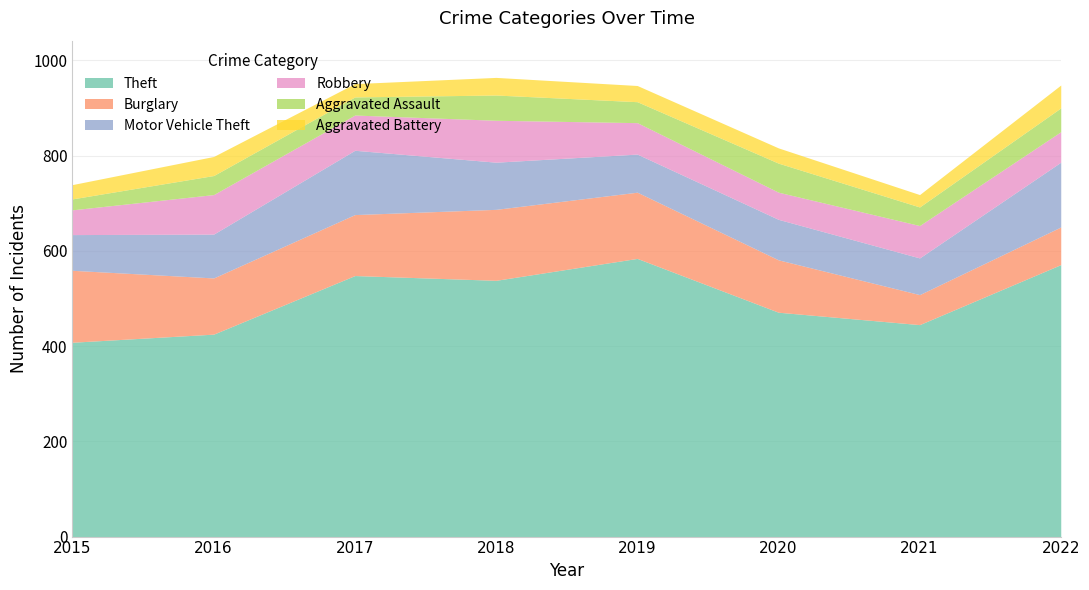

Reading left to right, transcribe all the data shown in this chart.

Theft: 408	425	548	538	584	471	445	571
Burglary: 151	118	128	149	139	110	63	79
Motor Vehicle Theft: 75	92	135	99	80	85	77	136
Robbery: 52	83	74	88	66	57	68	64
Aggravated Assault: 23	40	38	53	44	61	39	50
Aggravated Battery: 30	40	28	37	34	32	26	48